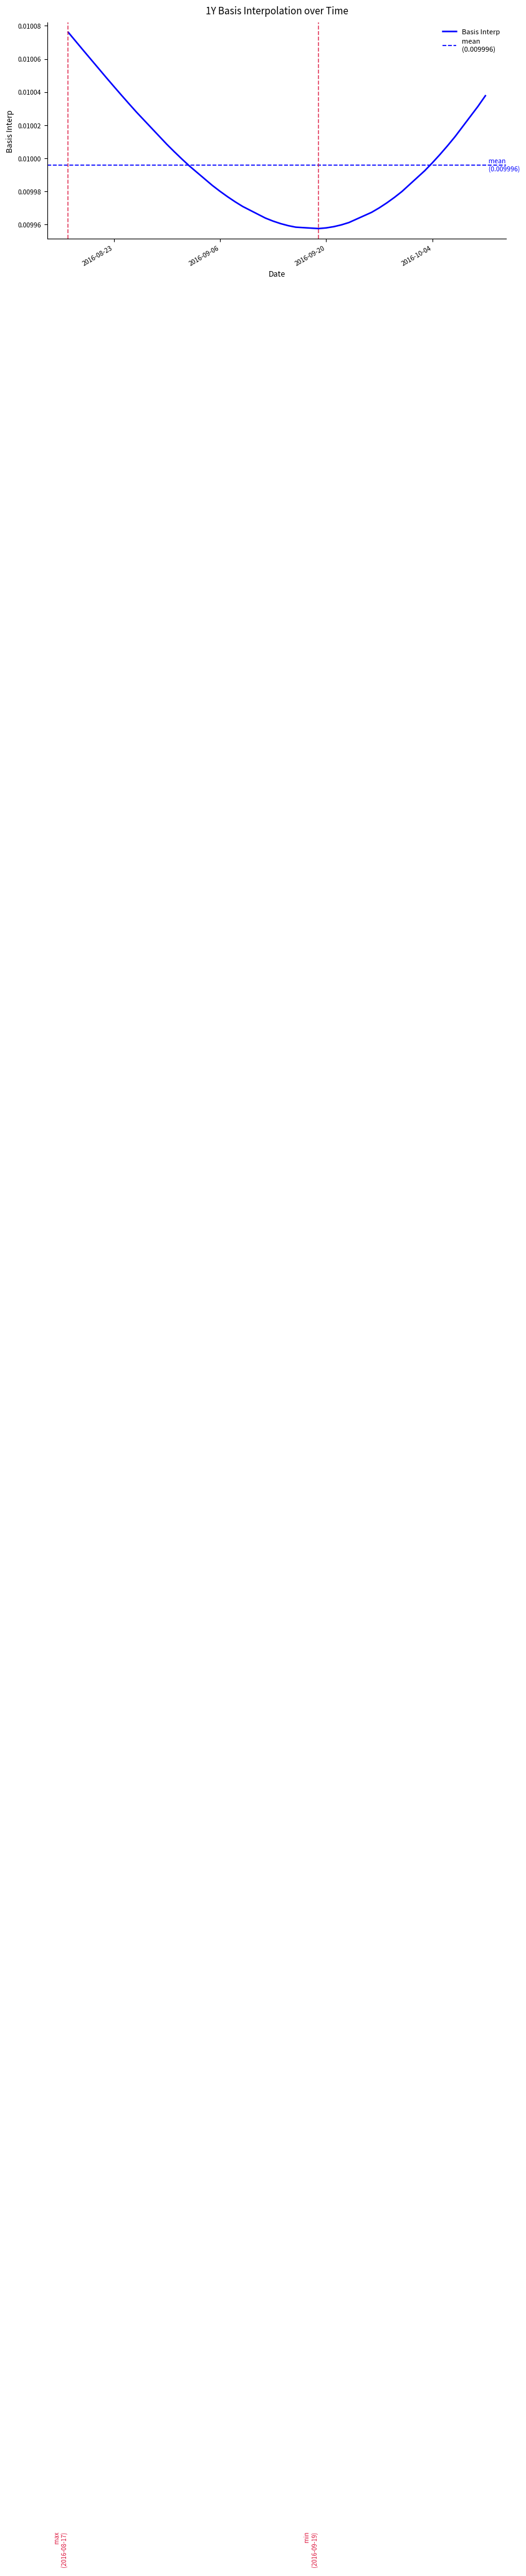

How many lines are shown in the chart?

1